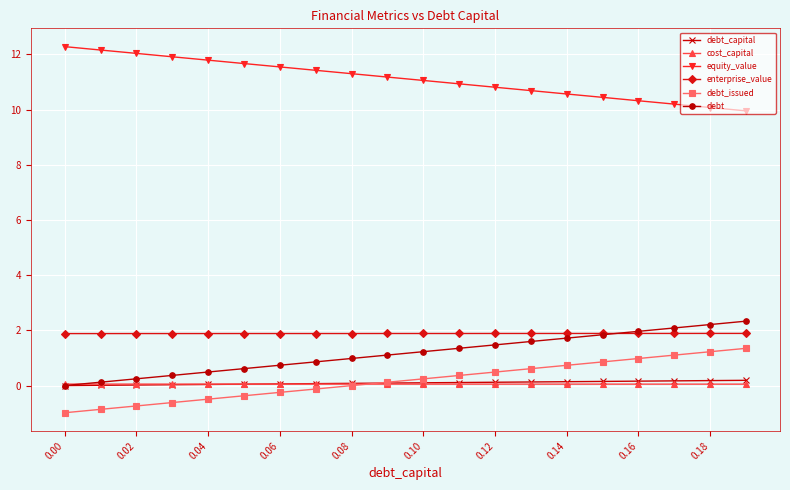

Is this an area chart (filled region under the line)?

No